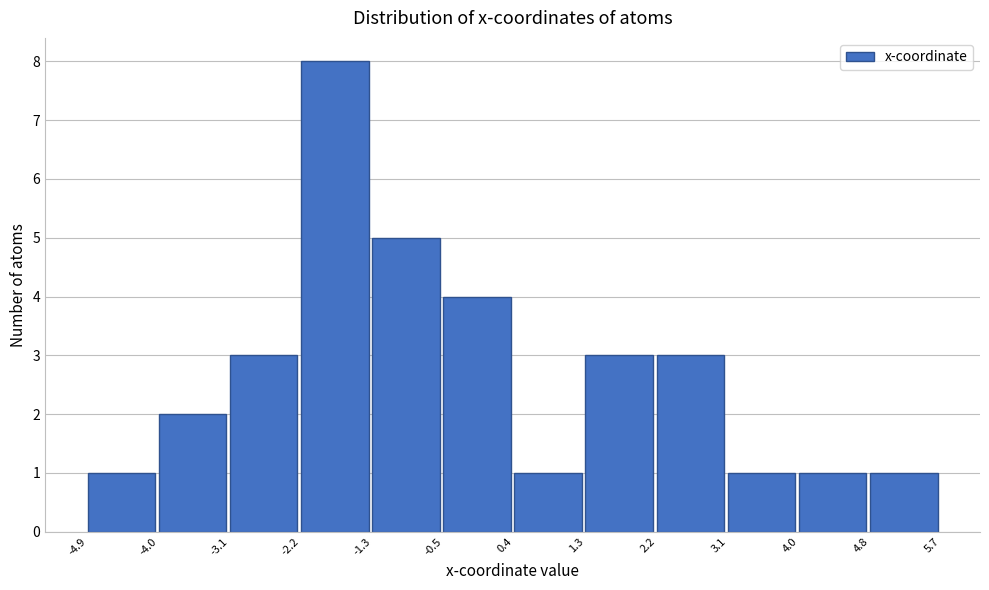

Reading left to right, list every bar in this chart as the range it spans on the x-axis followed by its height. The values are not printed on the chart, so give them approximately, as read against the axis.

-4.9 to -4.0: 1
-4.0 to -3.1: 2
-3.1 to -2.2: 3
-2.2 to -1.3: 8
-1.3 to -0.5: 5
-0.5 to 0.4: 4
0.4 to 1.3: 1
1.3 to 2.2: 3
2.2 to 3.1: 3
3.1 to 4.0: 1
4.0 to 4.8: 1
4.8 to 5.7: 1